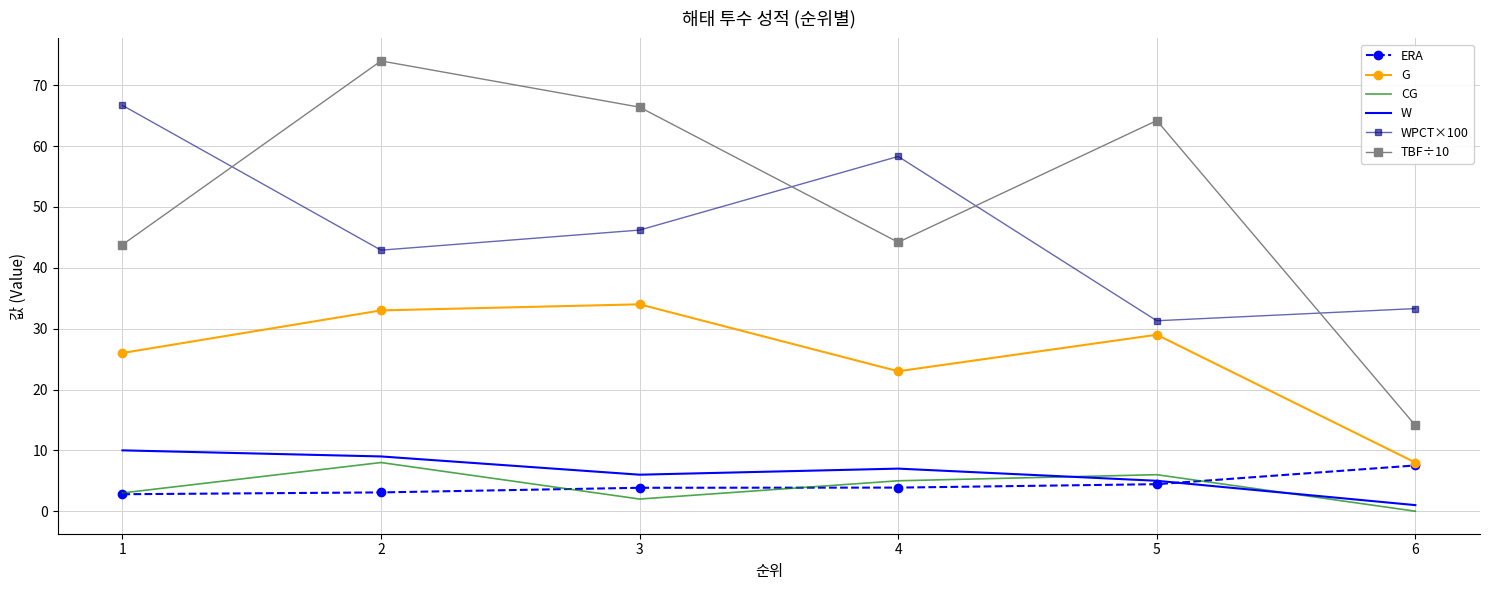

Count the number of data series in this chart.

6